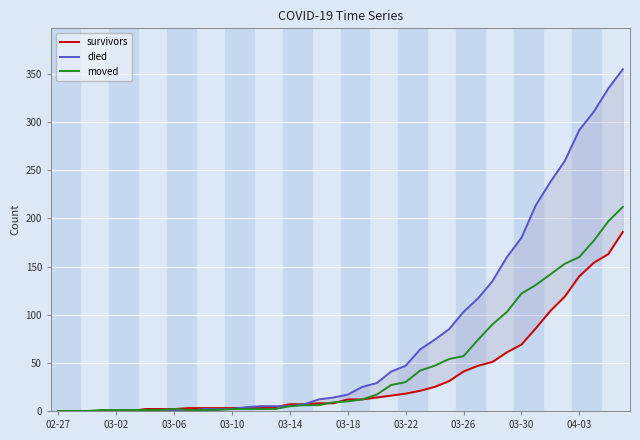

Does the chart display data point markers on the line(s)?

No